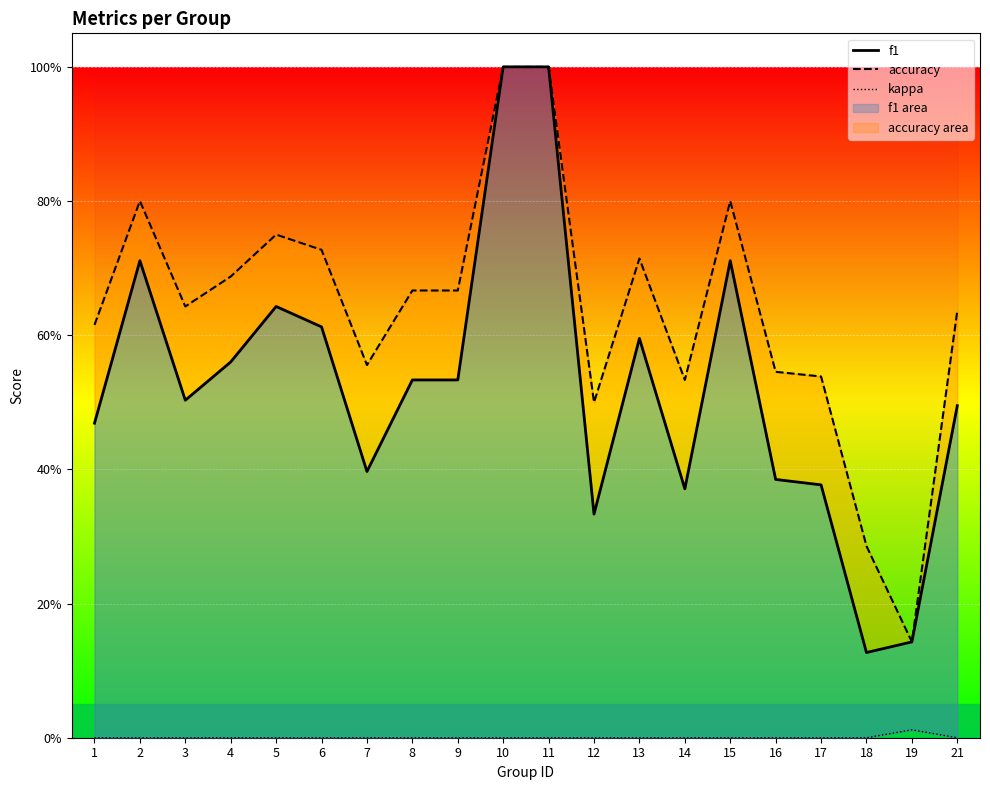

Does the chart display data point markers on the line(s)?

No